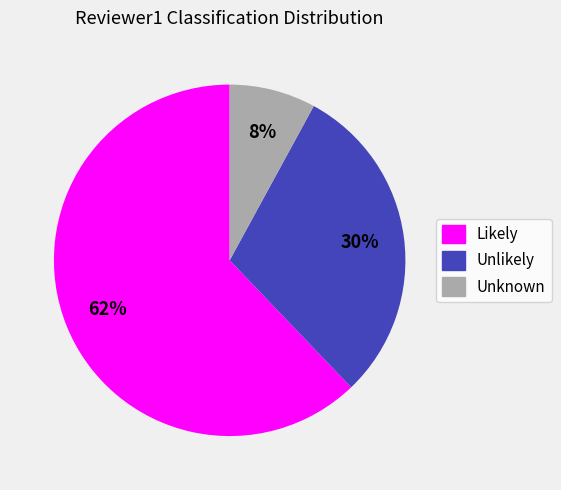

Do Likely and Unknown together represent more than half of the pie?

Yes